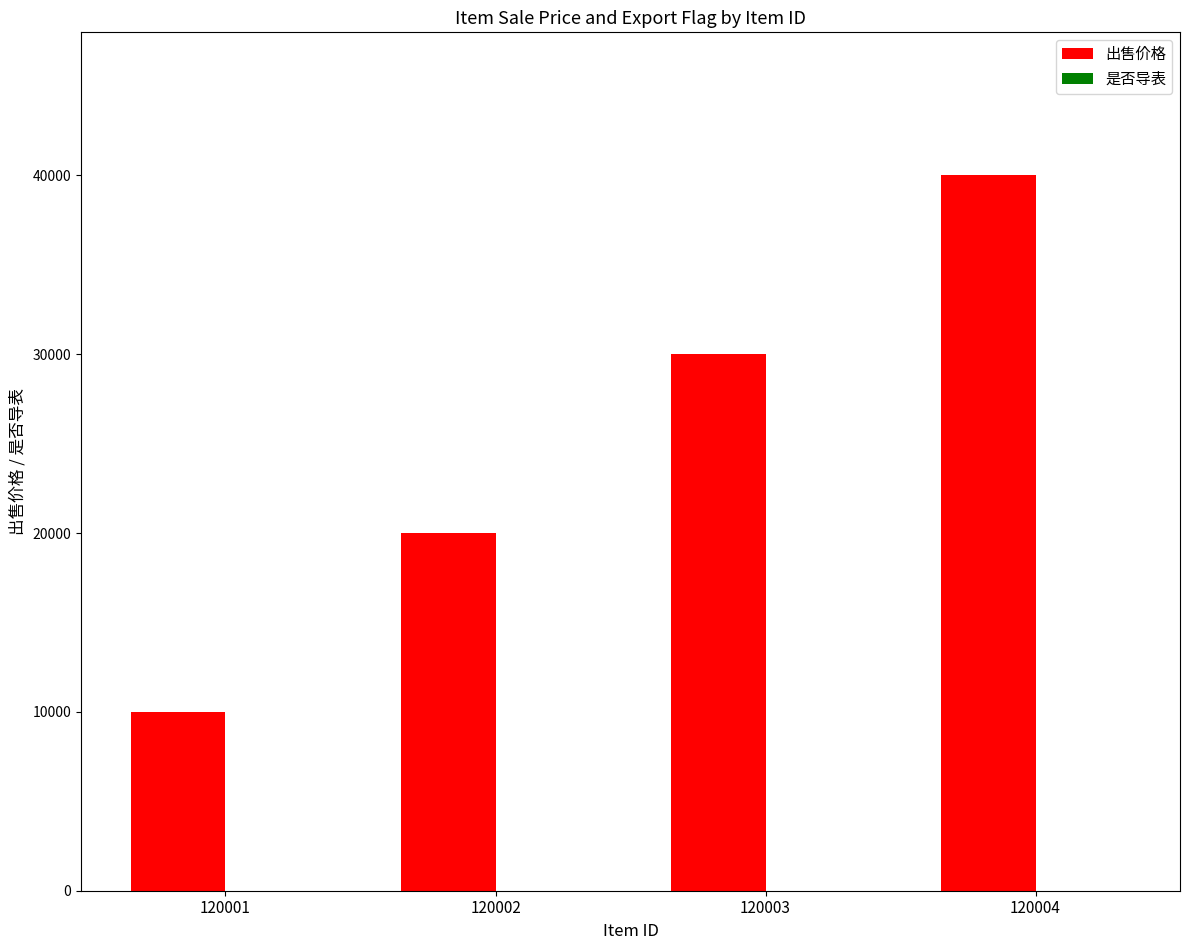

Which category has the highest value across all series?

120004